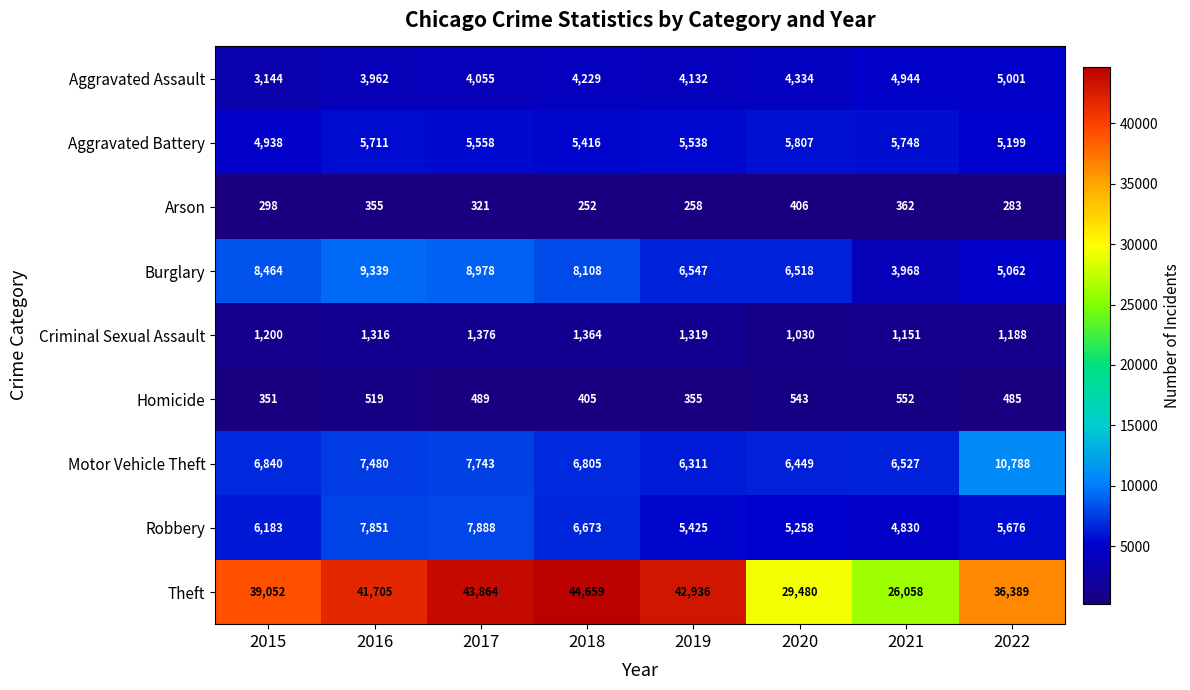

What is the difference between the maximum and minimum values in the Robbery series?

3058